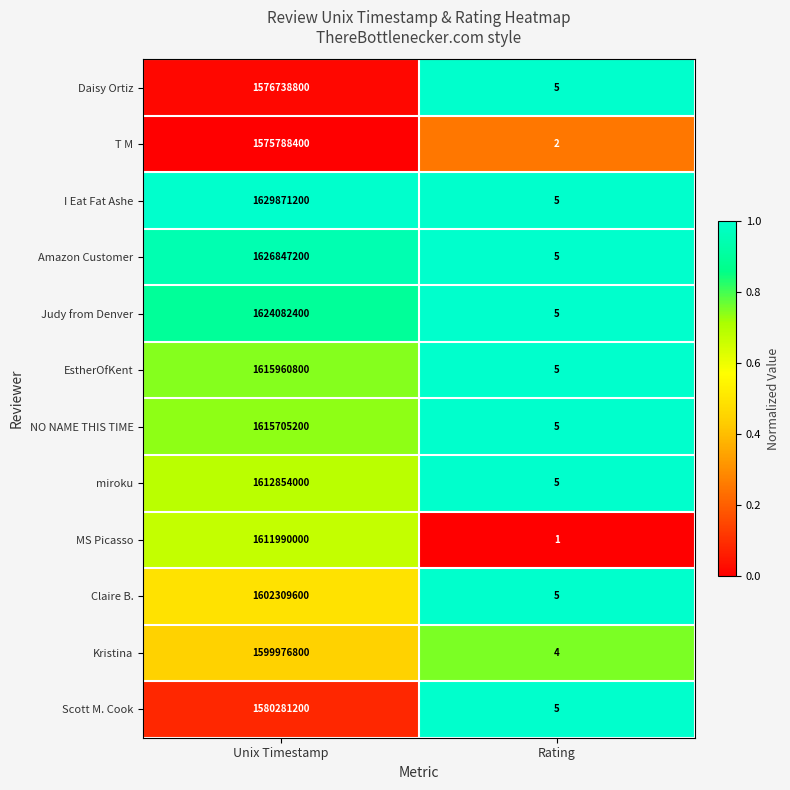

Reading left to right, list all the values displayed in this chart.

Daisy Ortiz: 1576738800	5
T M: 1575788400	2
I Eat Fat Ashe: 1629871200	5
Amazon Customer: 1626847200	5
Judy from Denver: 1624082400	5
EstherOfKent: 1615960800	5
NO NAME THIS TIME: 1615705200	5
miroku: 1612854000	5
MS Picasso: 1611990000	1
Claire B.: 1602309600	5
Kristina: 1599976800	4
Scott M. Cook: 1580281200	5